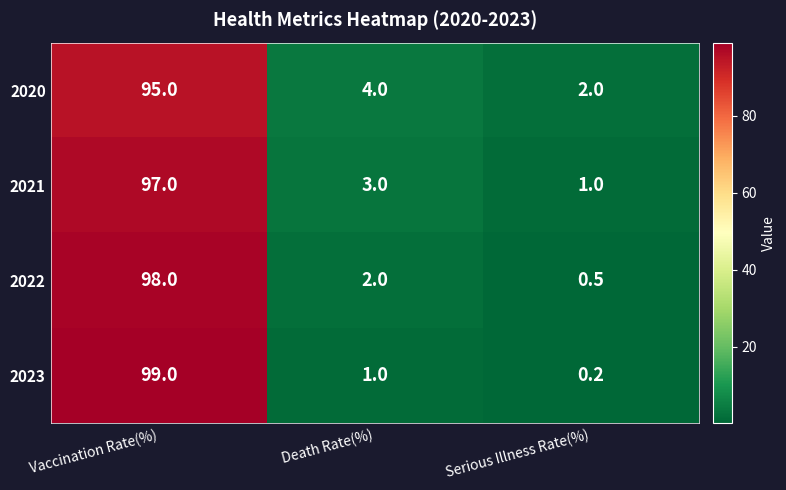

What is the smallest value displayed?

0.2